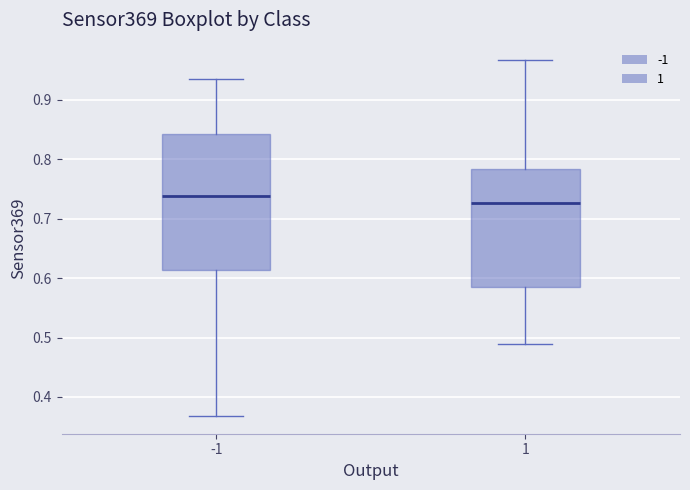

Reading left to right, transcribe this box plot: for each box, give where its median line is, the range the box spans, and where its two whiskers end, as read against the y-axis. The values are not printed on the chart, so give them approximately, as read against the axis.

-1: median 0.74, box 0.61 to 0.84, whiskers 0.37 to 0.94
1: median 0.73, box 0.58 to 0.78, whiskers 0.49 to 0.97